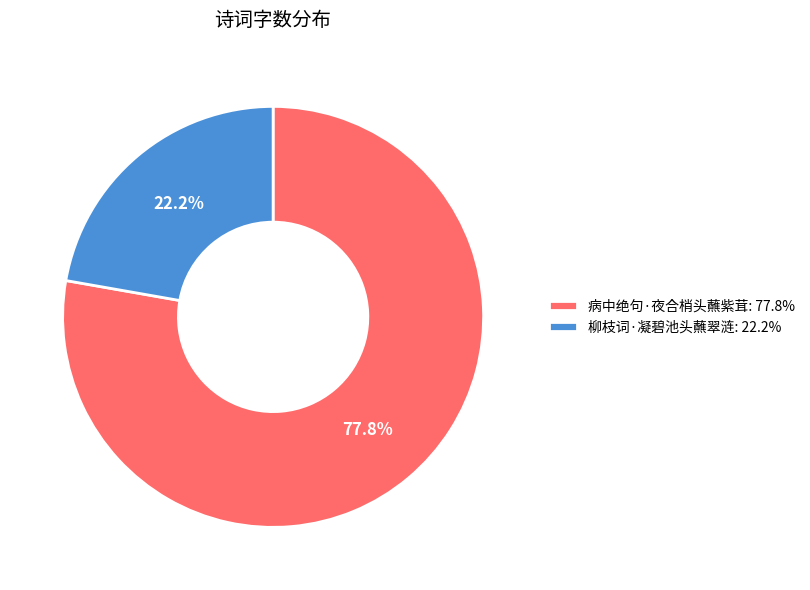

Between 柳枝词·凝碧池头蘸翠涟: 22.2% and 病中绝句·夜合梢头蘸紫茸: 77.8%, which is larger?

病中绝句·夜合梢头蘸紫茸: 77.8%